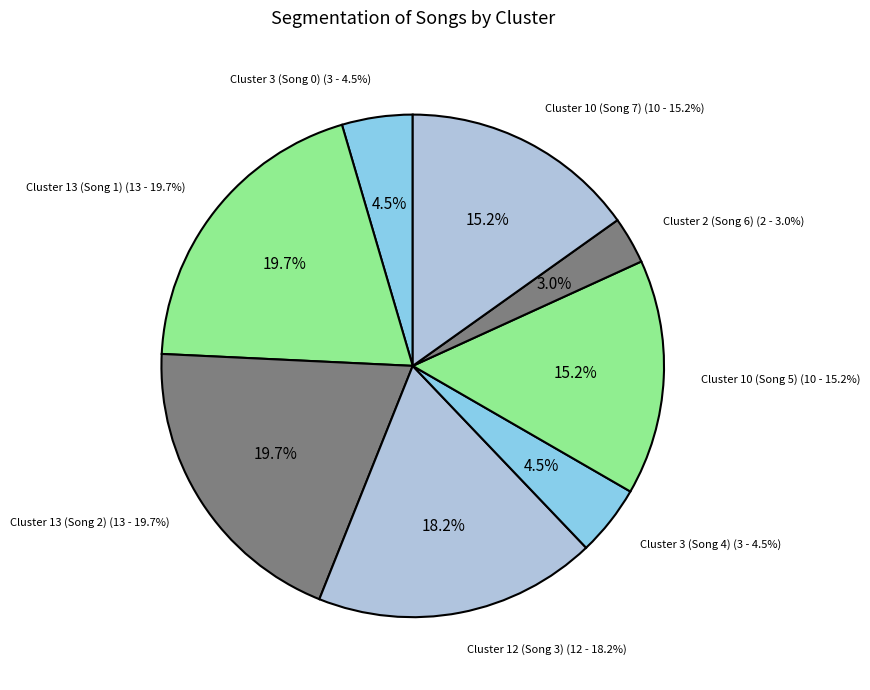

To the nearest percent, what portion does hessofine (Cluster 13) represent?

20%